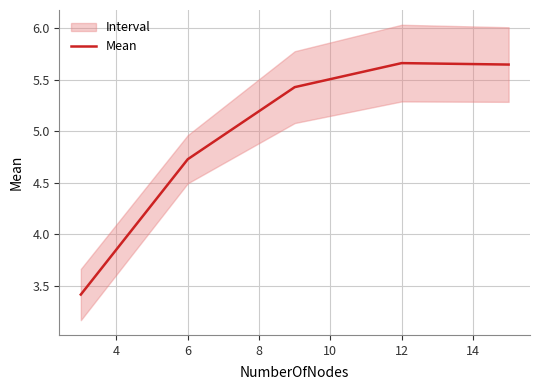

What is the minimum value for Mean?

3.4